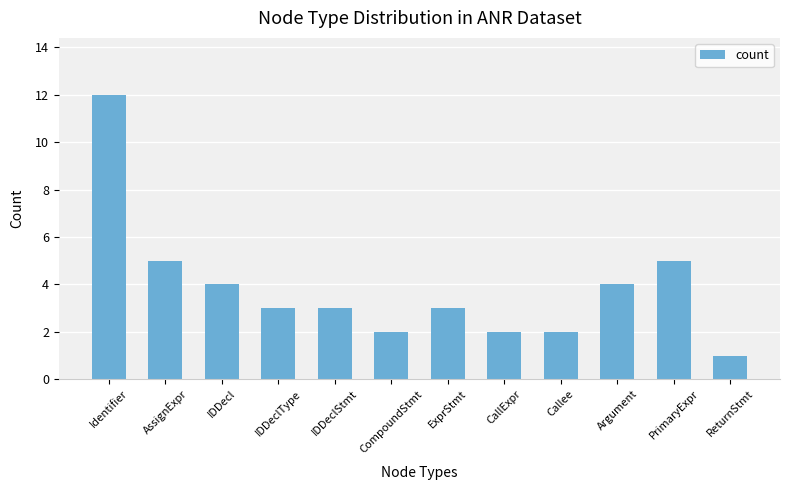

What is the smallest value displayed?

1